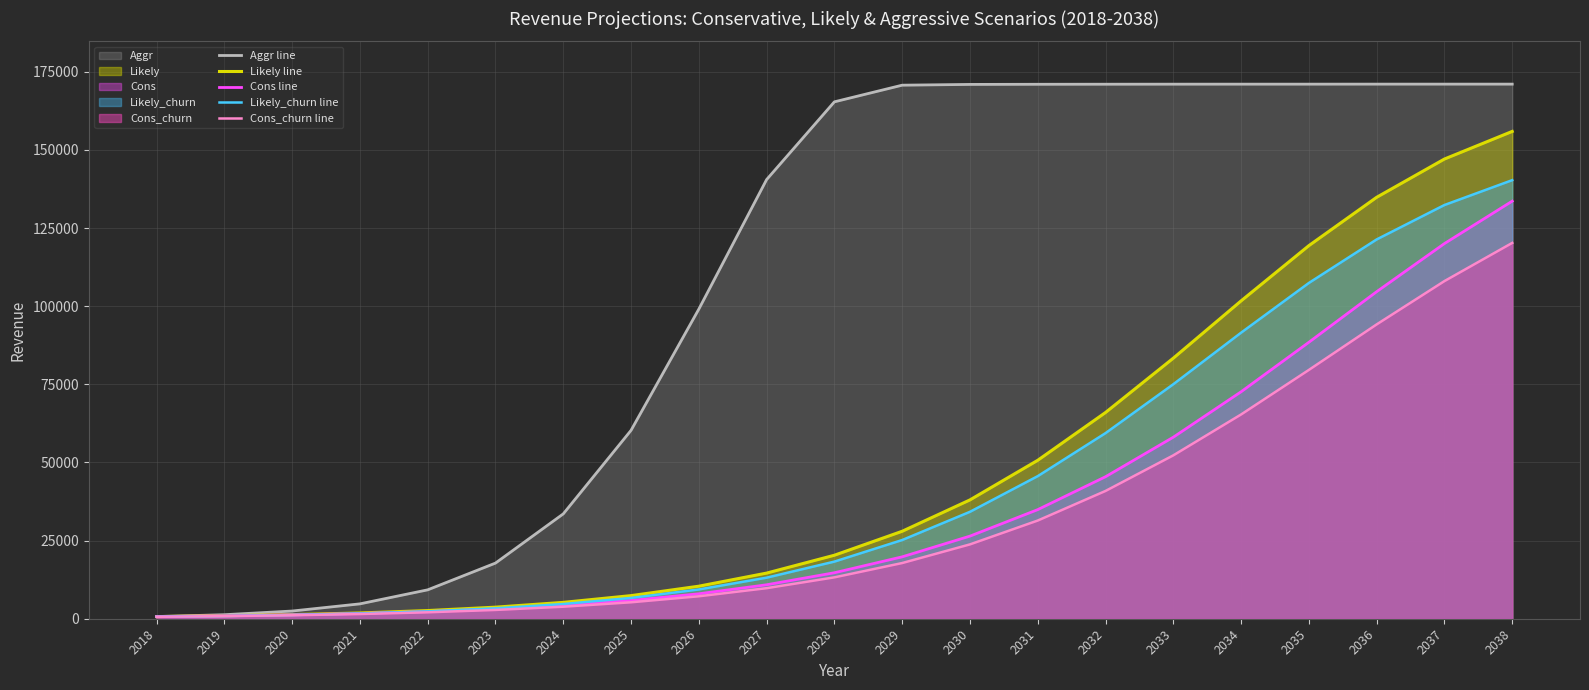

Which label corresponds to the smallest value in the chart?

2018